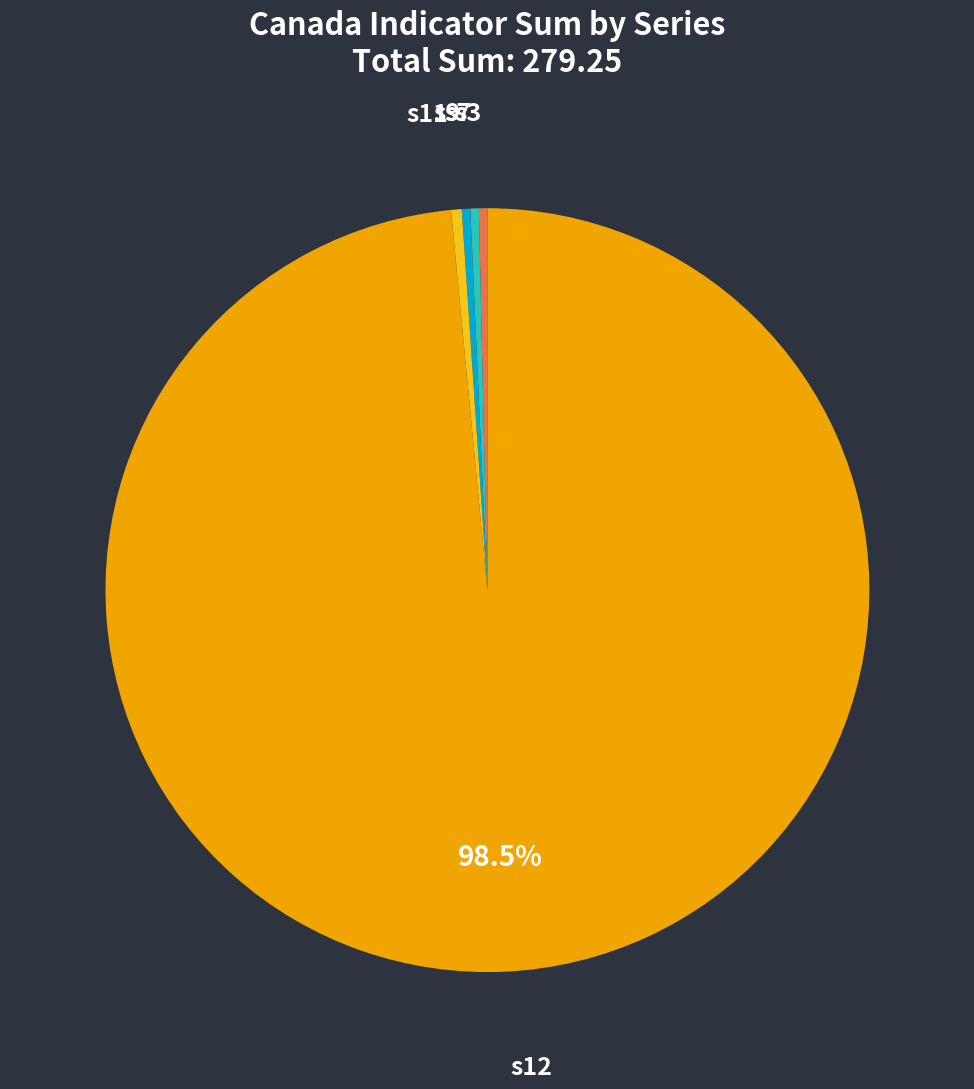

Is there a majority slice in this chart?

Yes